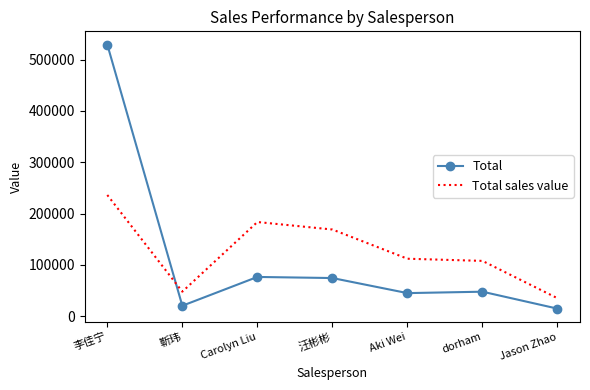

Where is Total nearest to the value 272190?

Carolyn Liu